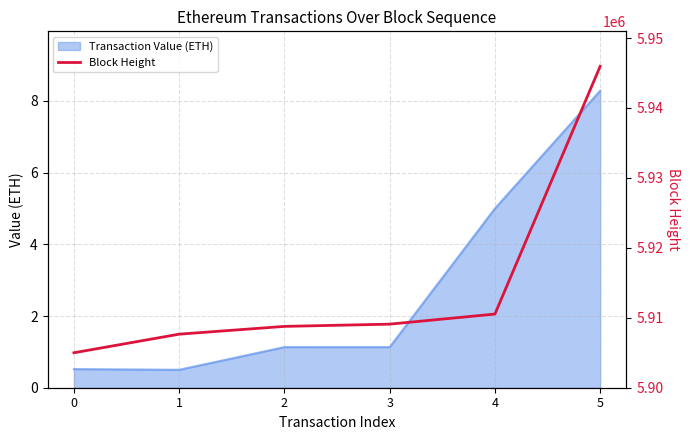

Reading left to right, what are all the values shown in this chart?

0=5904979	1=5907641	2=5908753	3=5909073	4=5910516	5=5945963